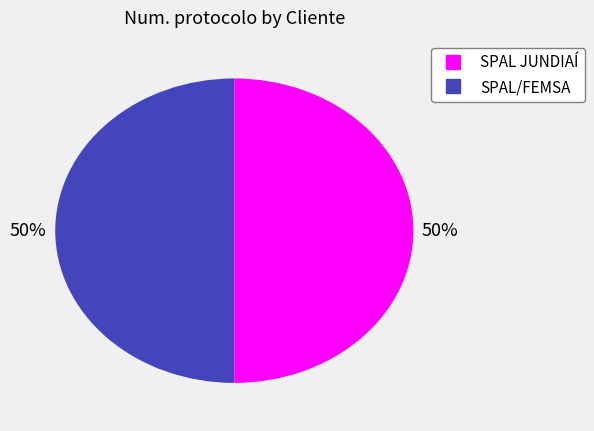

How many segments does this pie chart have?

2